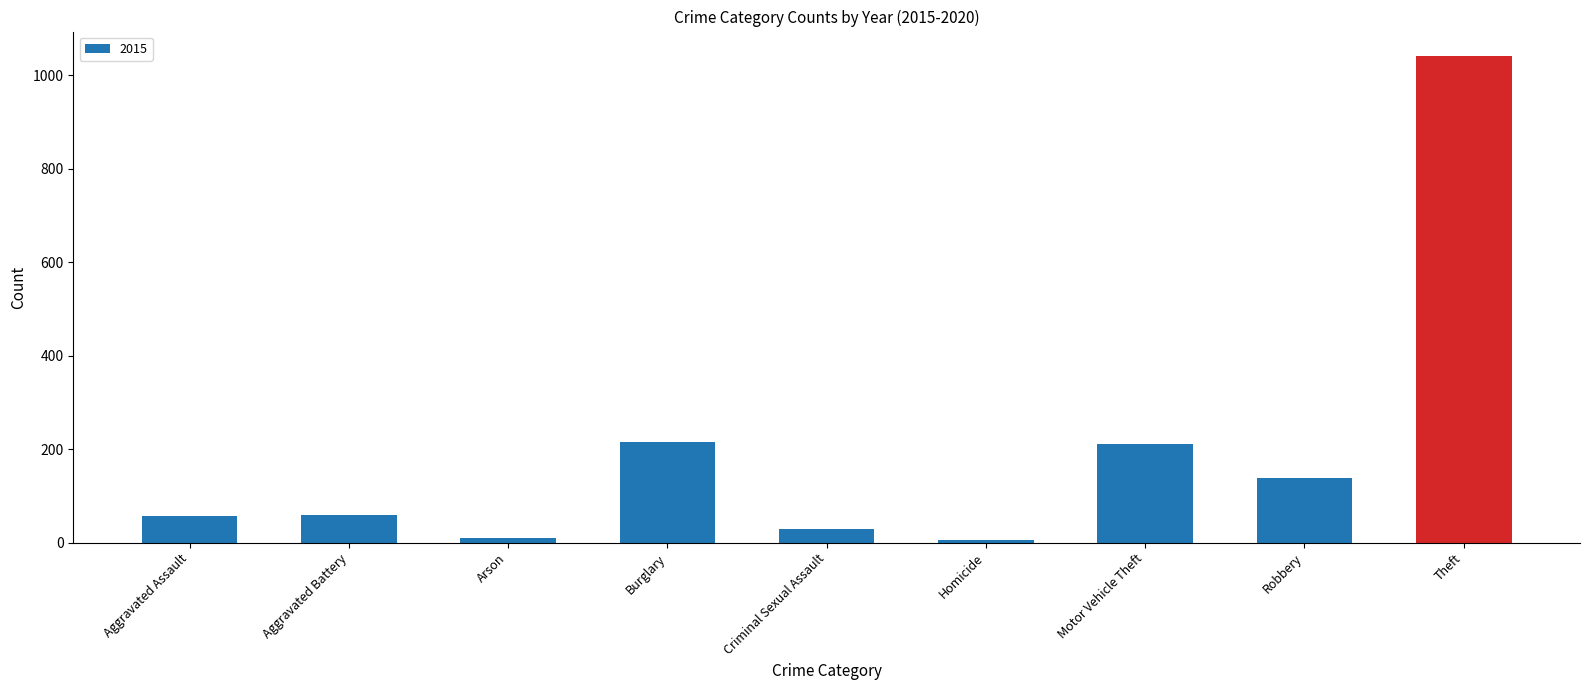

True or false: the data shows 1041 at Theft.

True